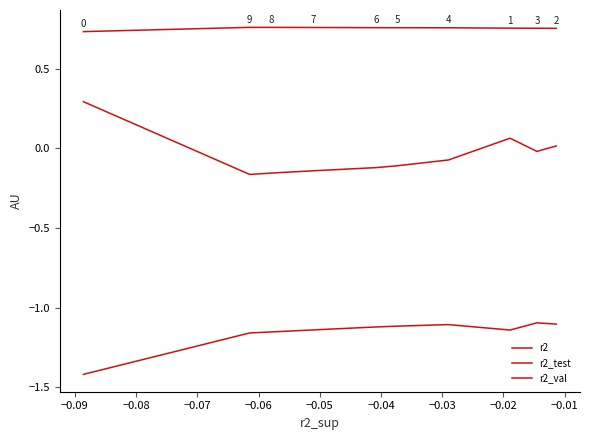

True or false: r2 has more than 0 points higher than both neighbors.

True